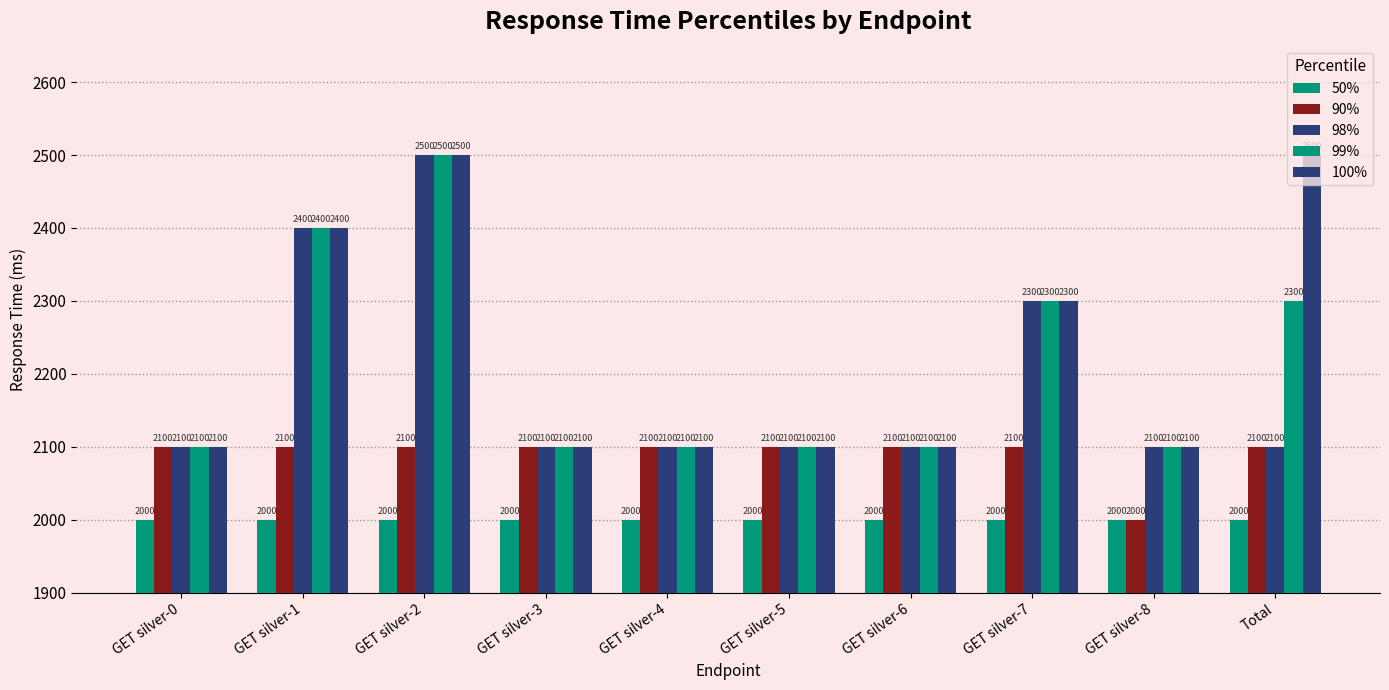

Count the number of categories in the chart.

10